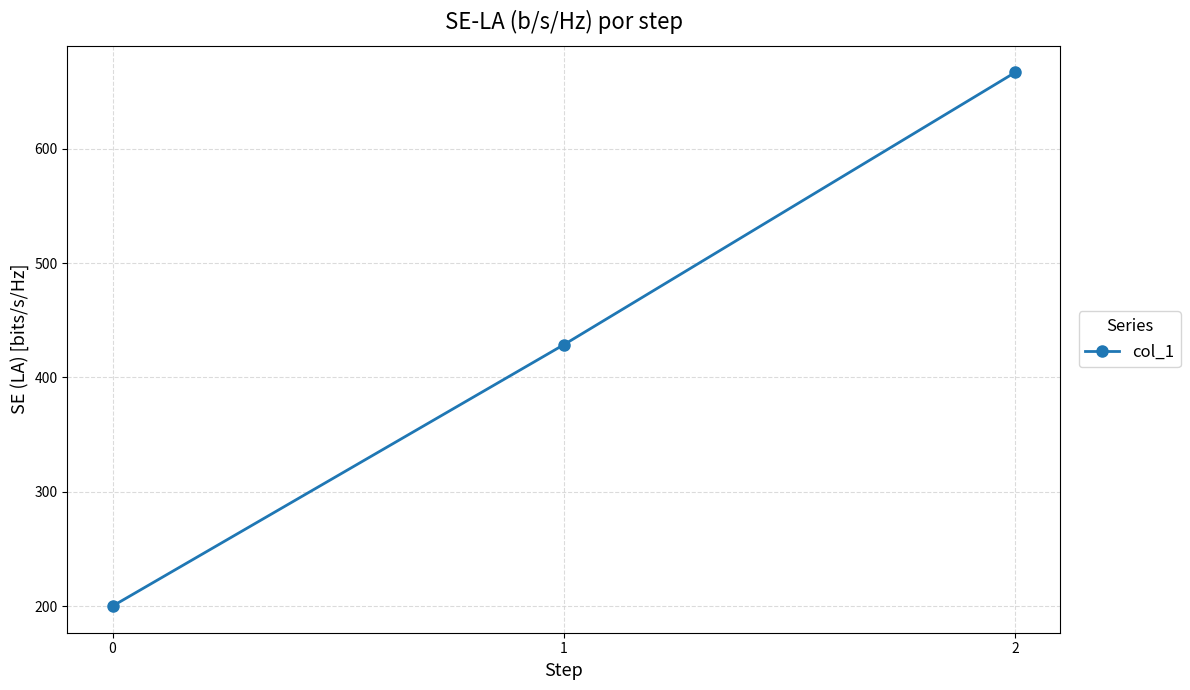

Reading left to right, list all the values displayed in this chart.

0=200.0	1=428.6	2=666.7